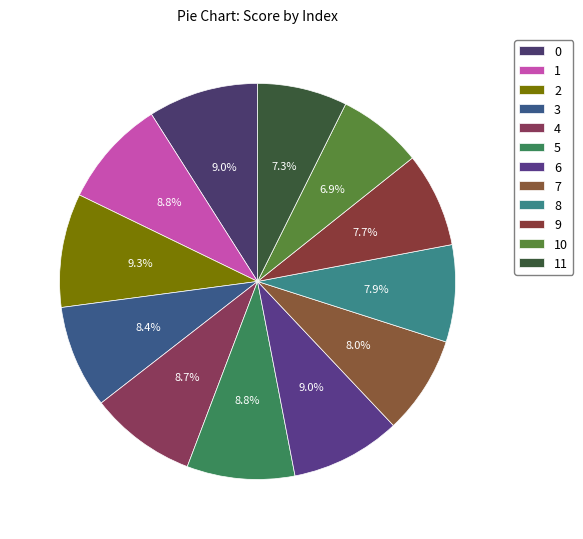

Count the number of slices in the pie.

12